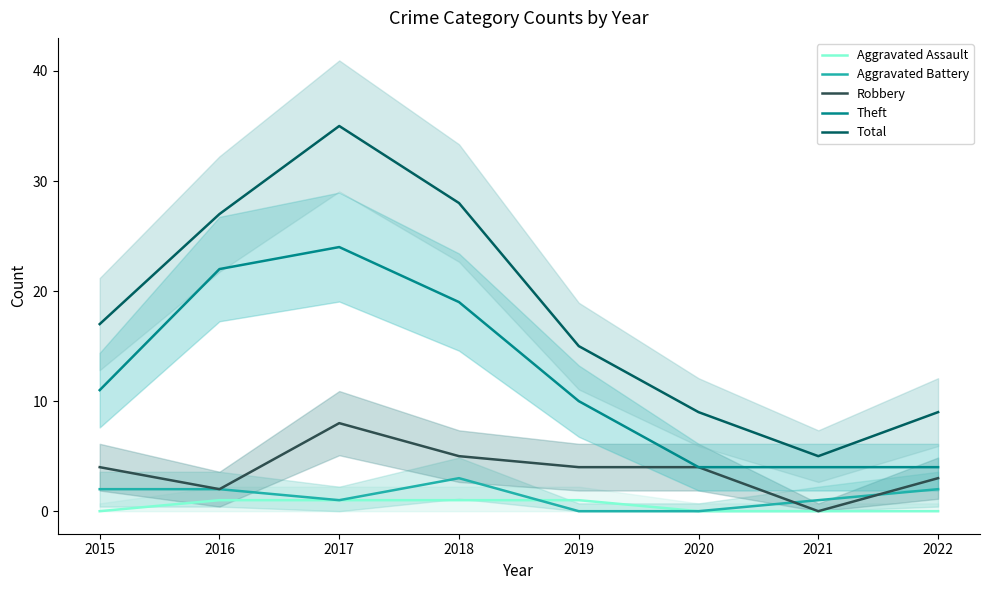

True or false: Aggravated Battery and Total intersect in this chart.

False